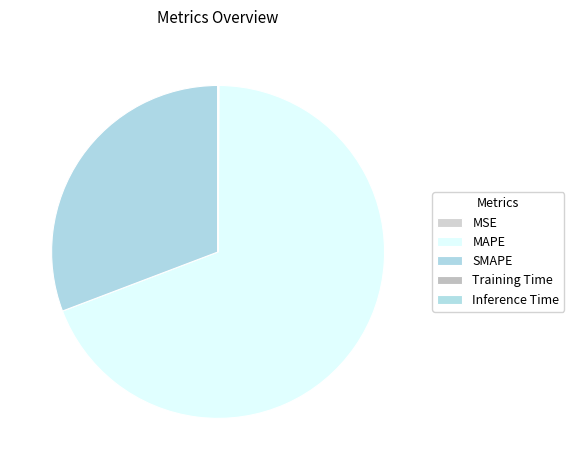

Count the number of slices in the pie.

5